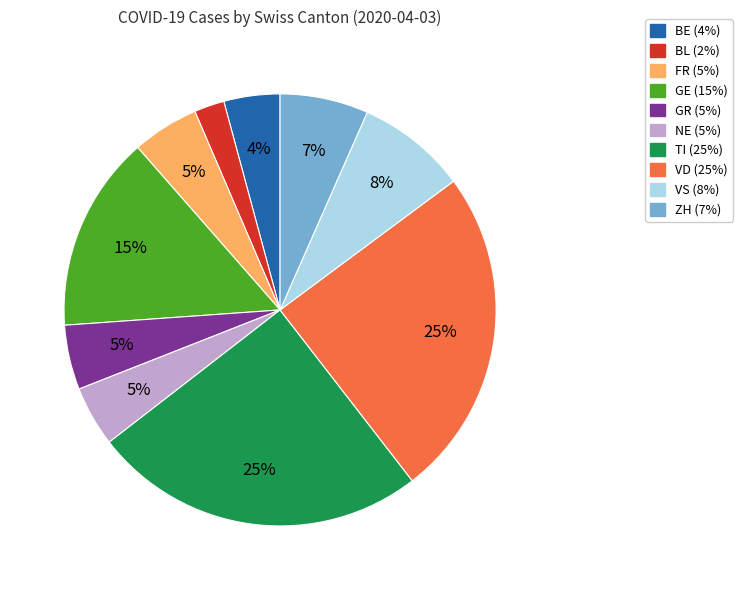

Does any single category account for the majority?

No